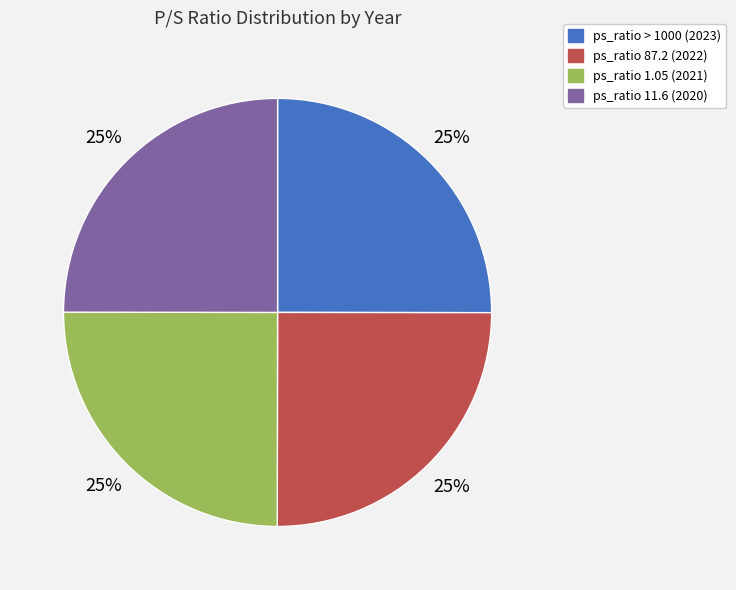

To the nearest percent, what is the combined percentage of ps_ratio 87.2 (2022) and ps_ratio 11.6 (2020)?

50%